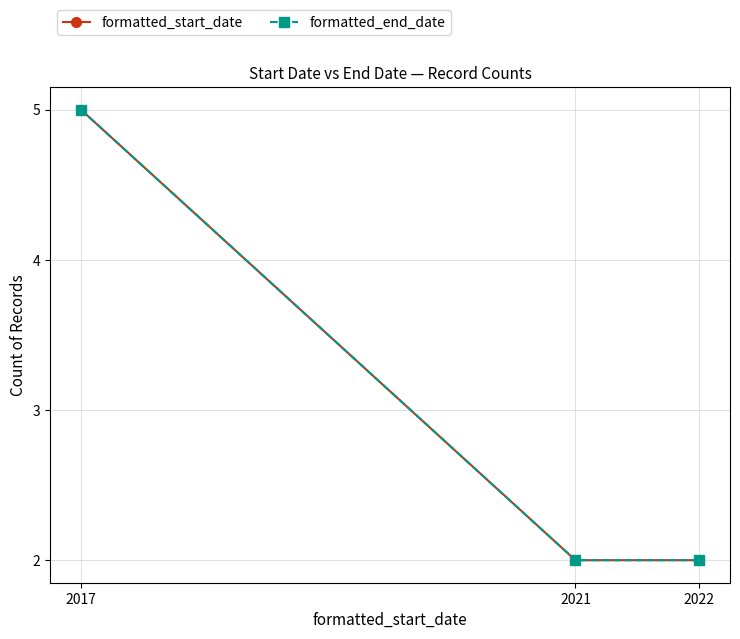

Read the formatted_start_date value at 2017.

5